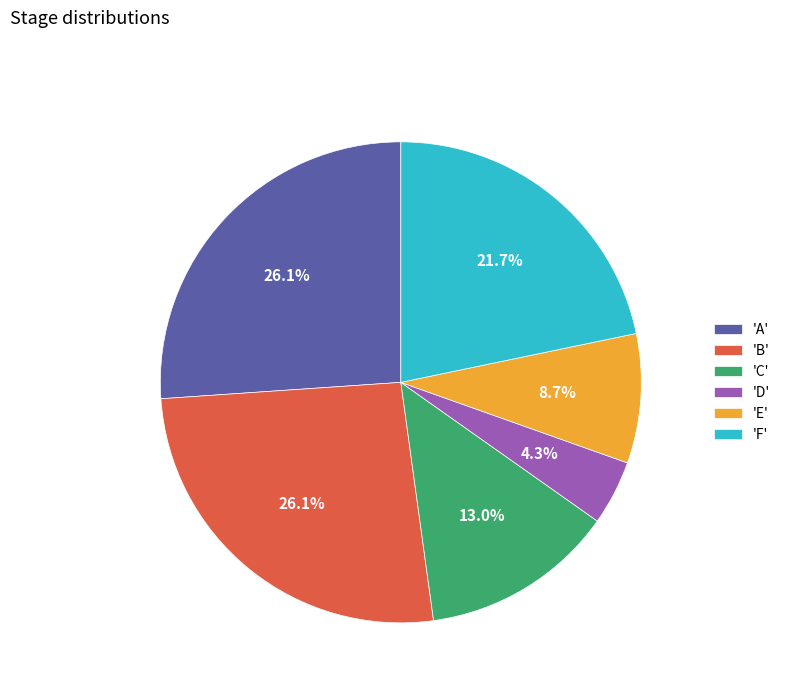

How many slices are in this pie chart?

6